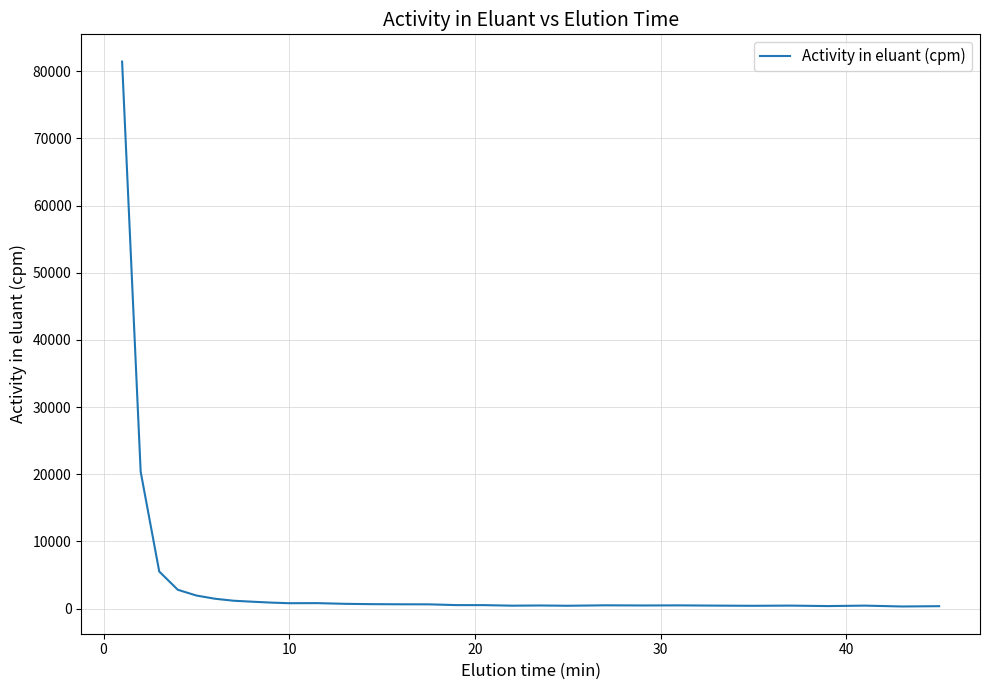

What is the difference between the maximum and minimum values?

81149.6